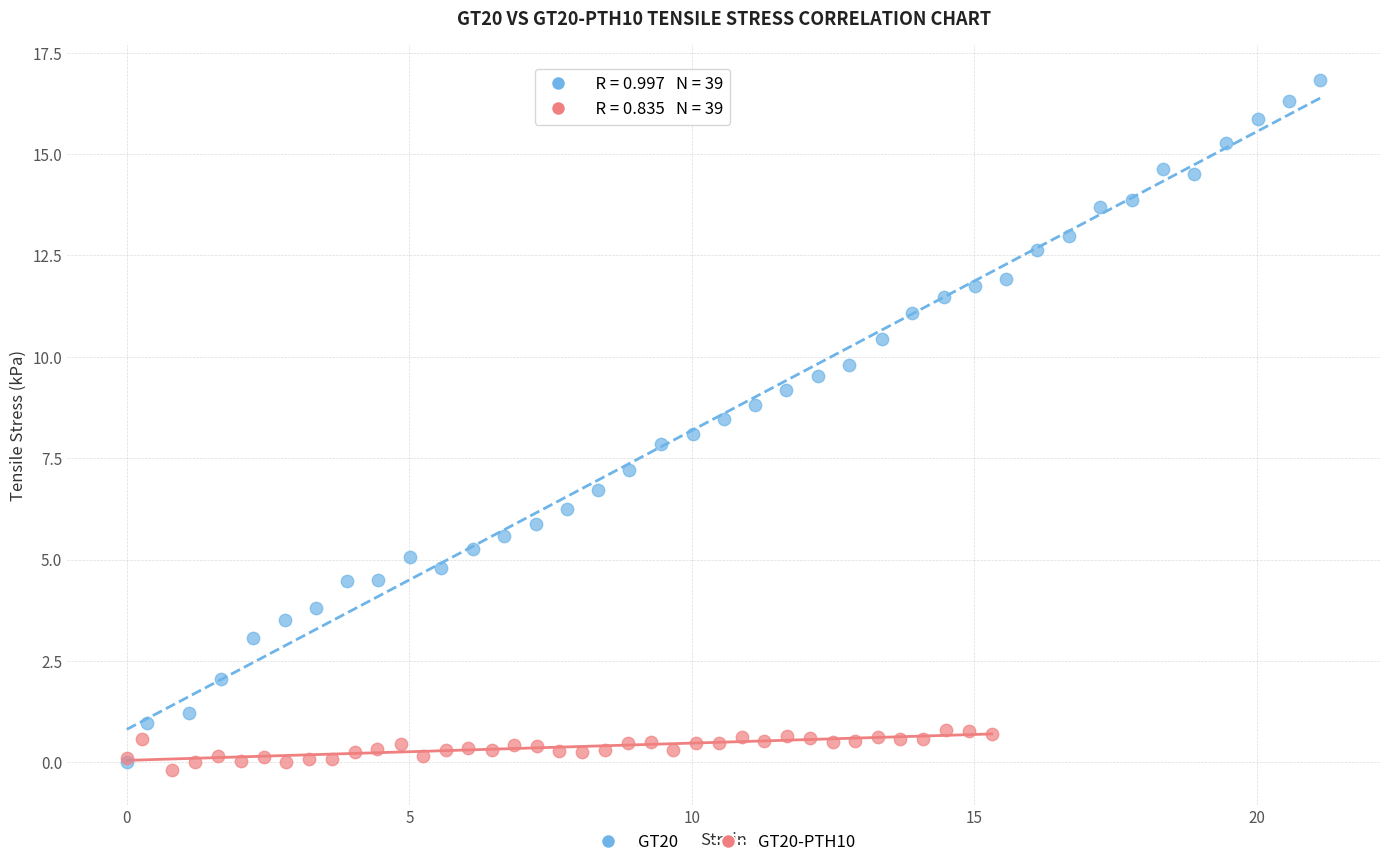

Which series has the largest Y range (max minus min)?

GT20